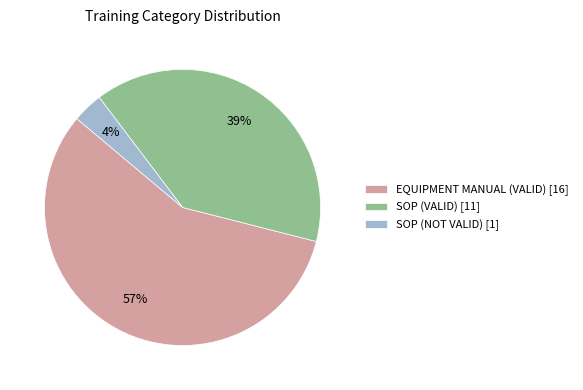

Which category has the biggest portion of the pie?

EQUIPMENT MANUAL (VALID) [16]